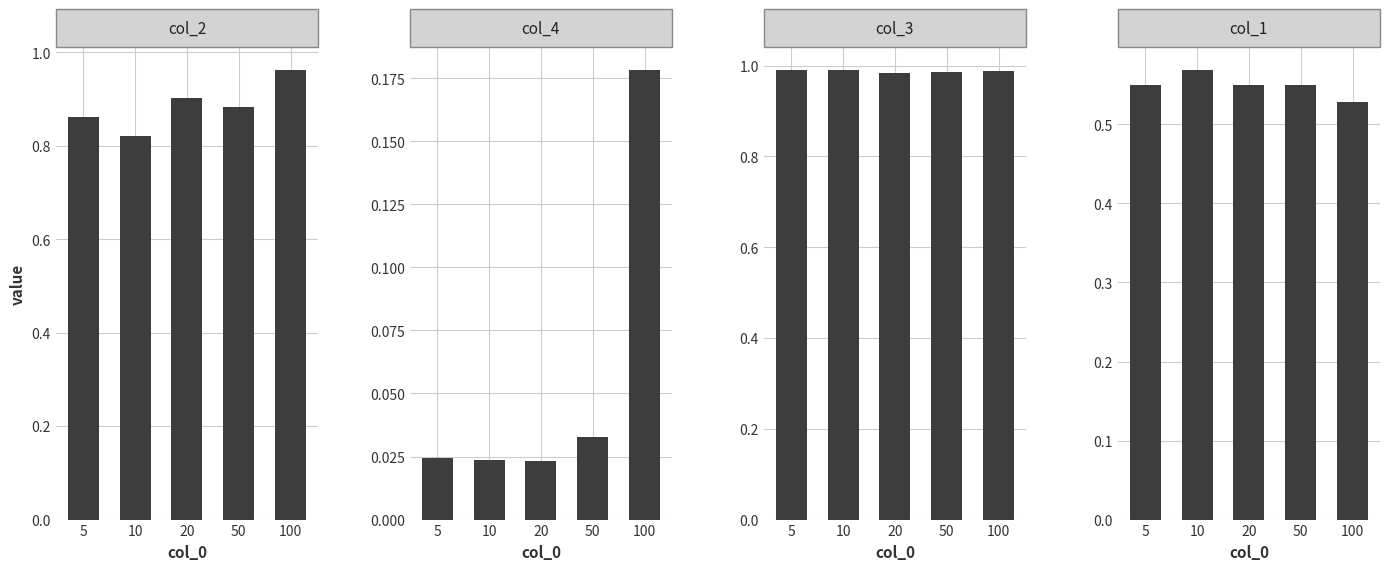

What is the difference between the highest and lowest values at 20?

1.0